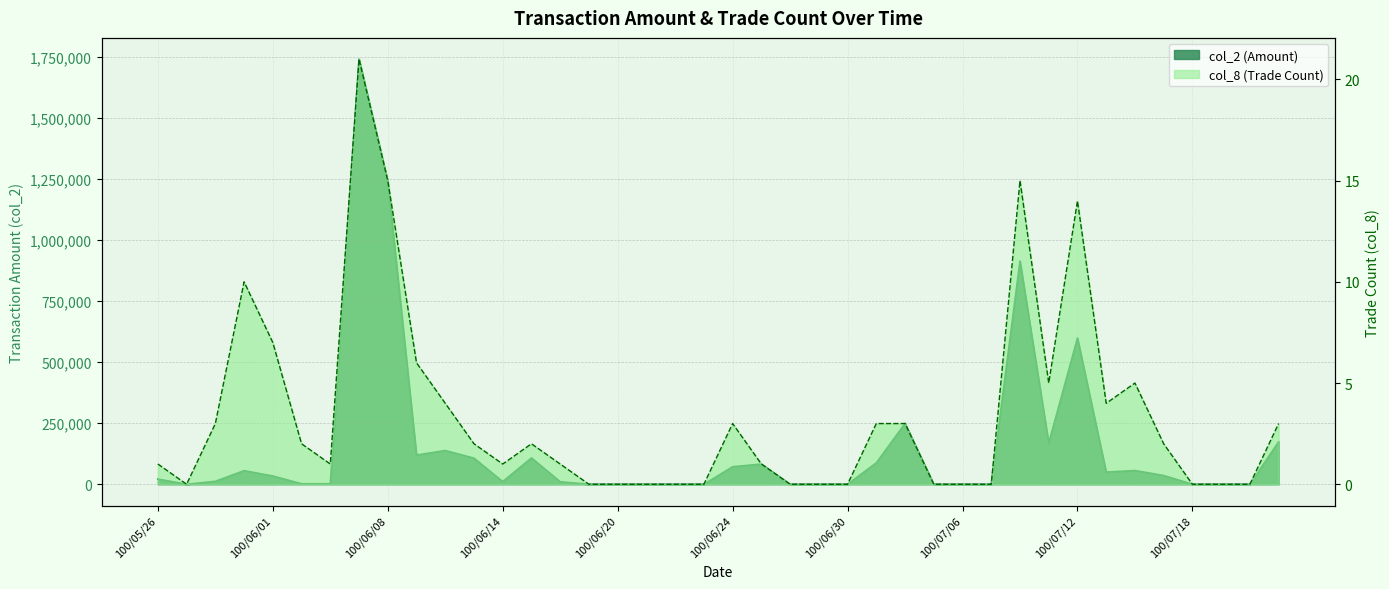

True or false: col_8 has a value of 0 at 100/05/27.

True